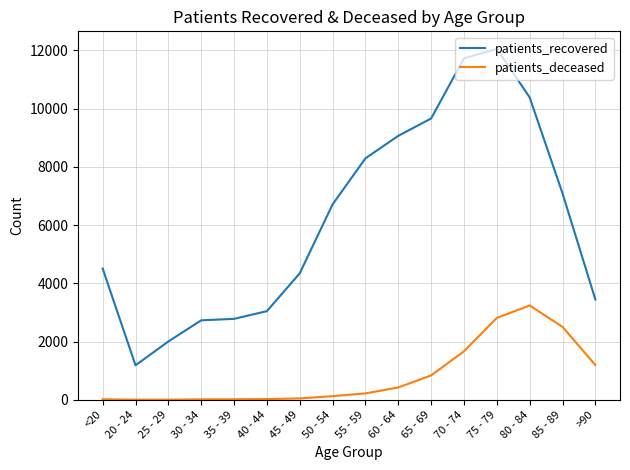

What is the difference between the maximum and minimum values in the patients_recovered series?

10867